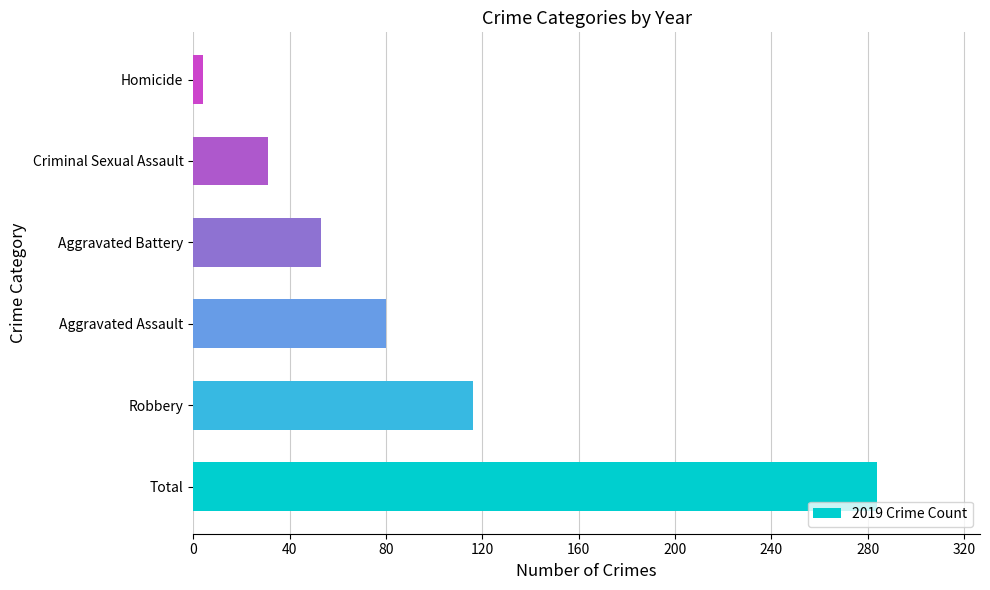

Rank the categories by value from lowest to highest.

Homicide, Criminal Sexual Assault, Aggravated Battery, Aggravated Assault, Robbery, Total